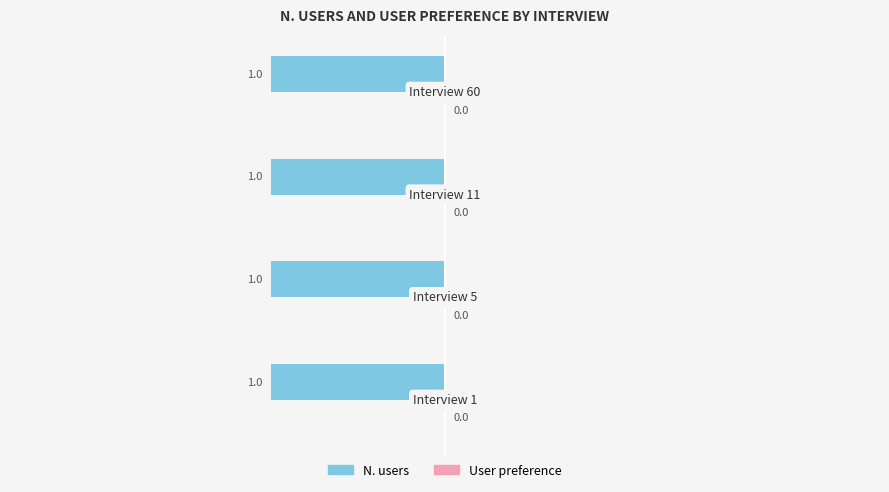

Rank the categories by User preference value from highest to lowest.

Interview 1, Interview 5, Interview 11, Interview 60